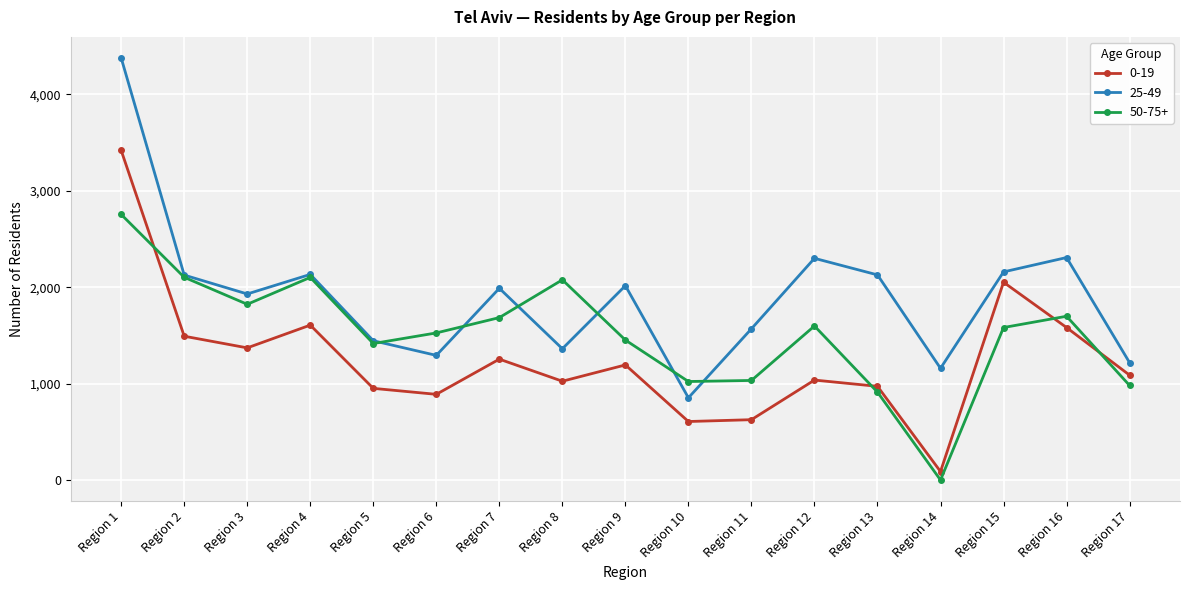

How many times do 50-75+ and 0-19 cross each other?

4